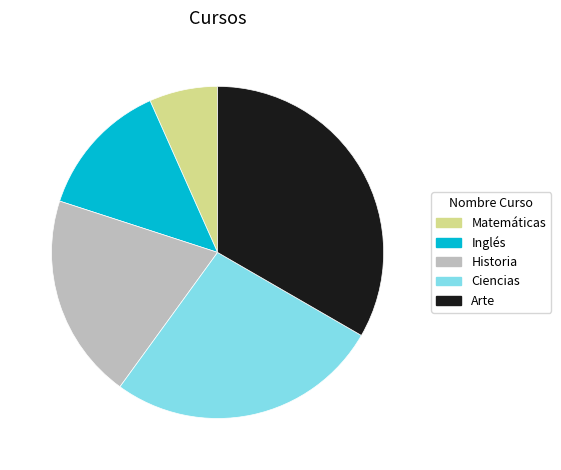

Approximately how many times larger is the value at Inglés compared to Historia?

0.7